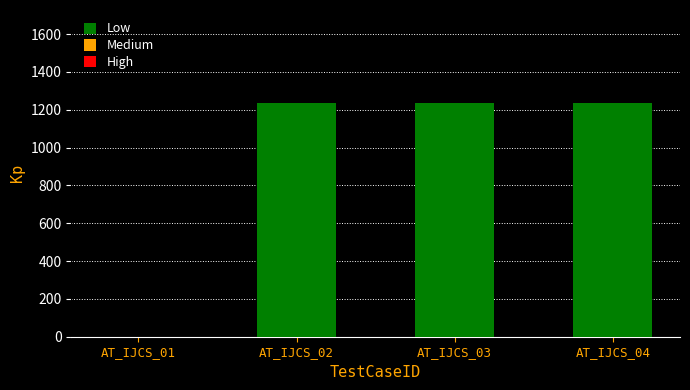

Reading left to right, what are all the values shown in this chart?

AT_IJCS_01=0	AT_IJCS_02=1234	AT_IJCS_03=1234	AT_IJCS_04=1234